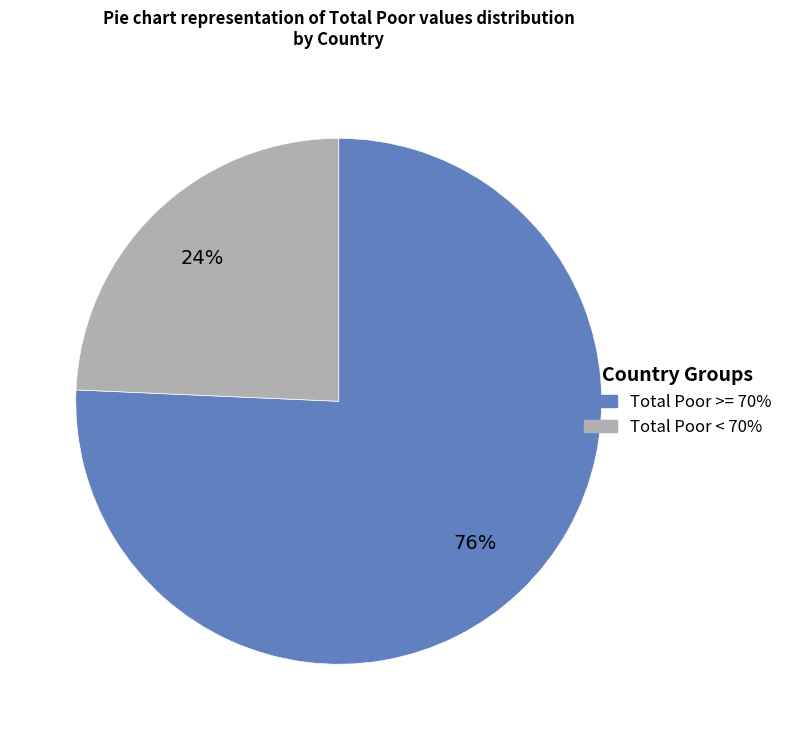

To the nearest percent, what is the average slice percentage?

50%